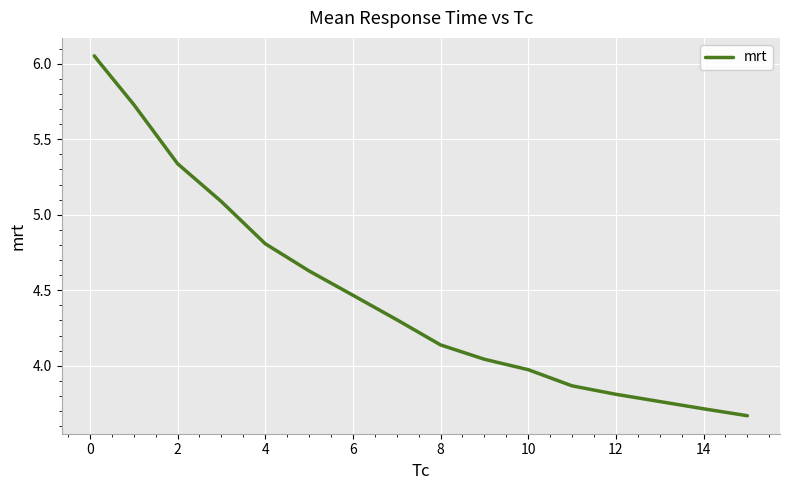

What is the difference between the maximum and minimum values?

2.4